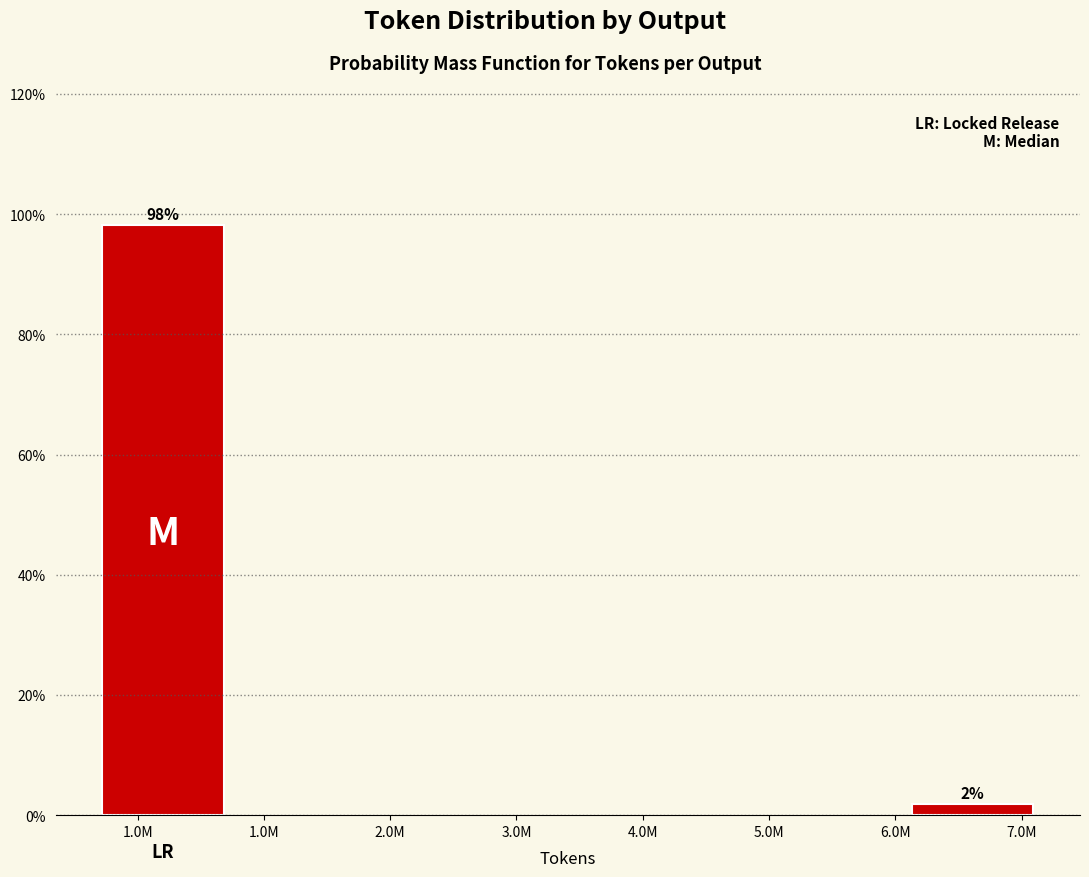

Between 1.0M and 7.0M, which is larger?

1.0M